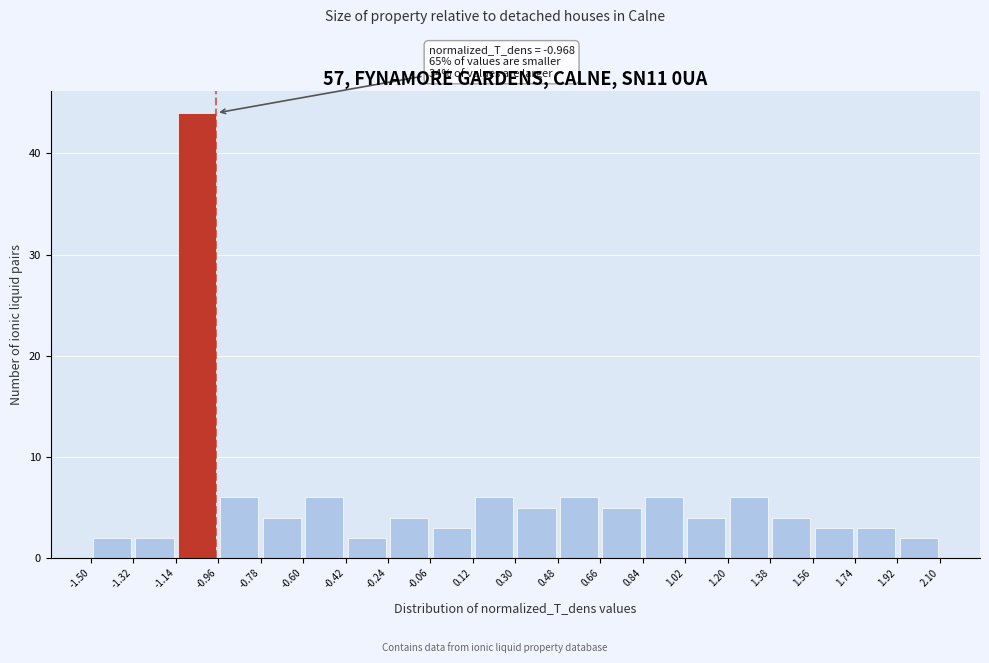

Over which range of the x-axis is the bar tallest?

-1.14 to -0.96